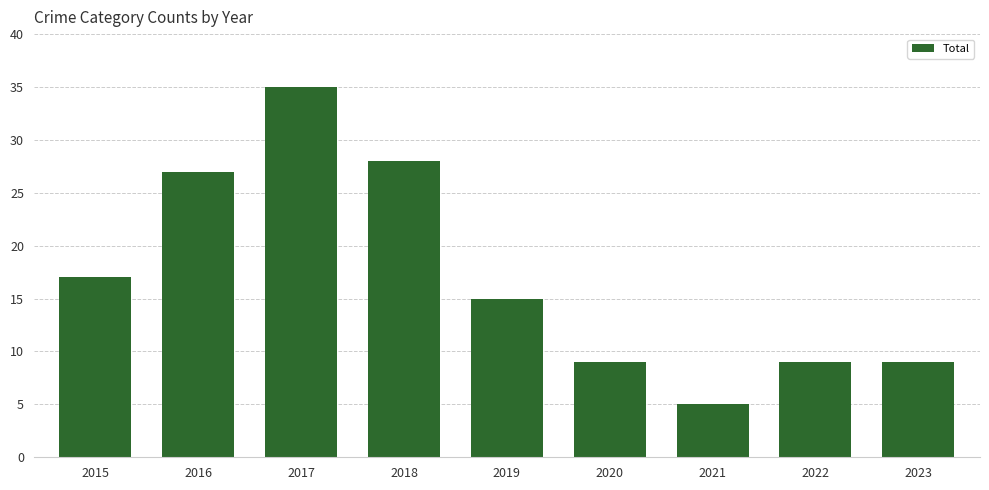

What is the sum of all values?

154